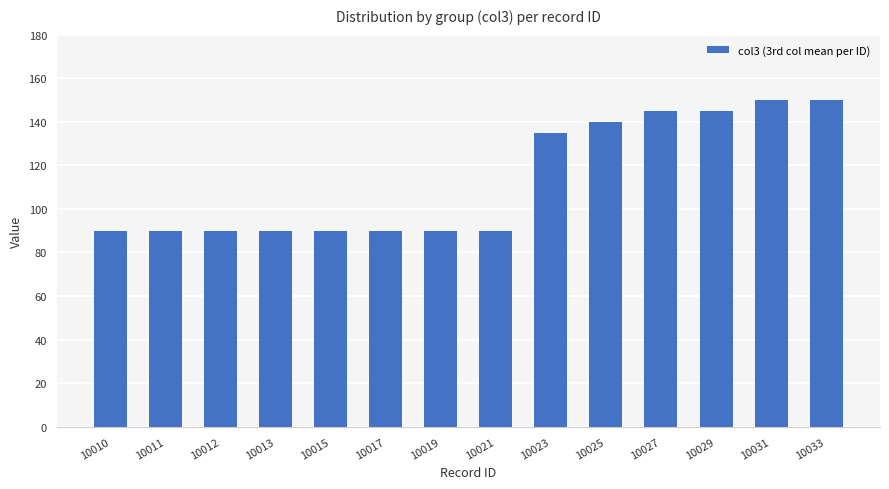

What is the value of the 6th bar from the left?

90